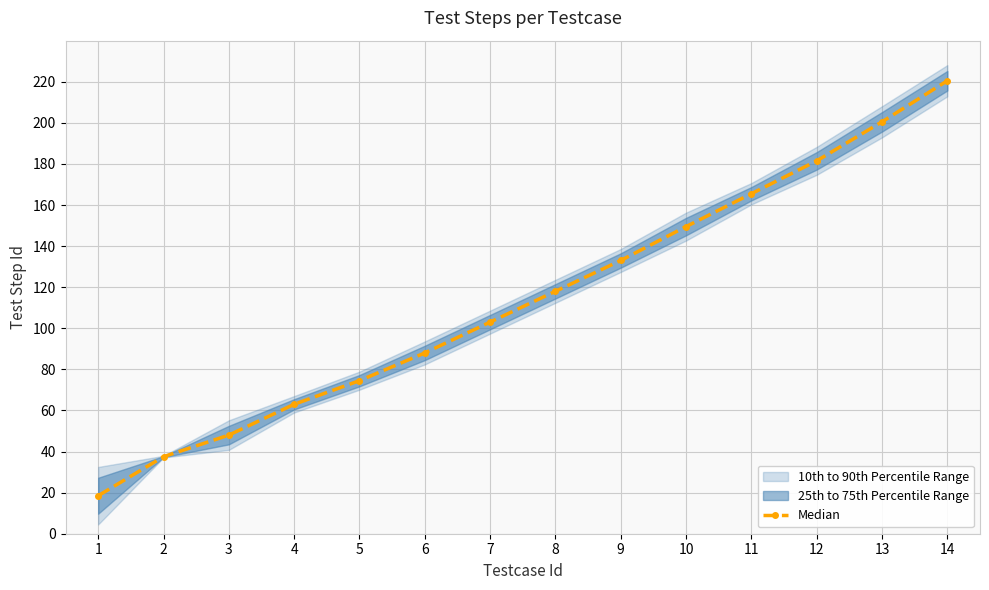

At which label is the value closest to 119?

8